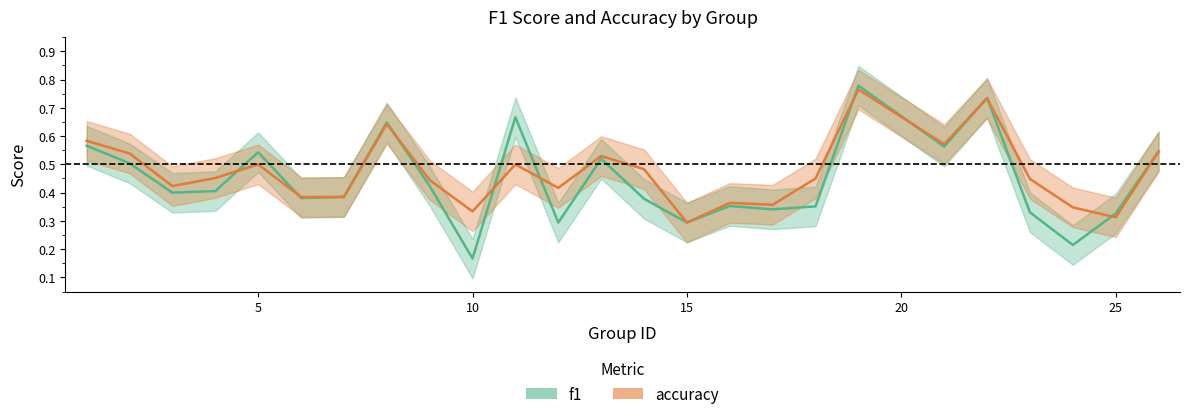

What is the smallest value displayed?

0.2